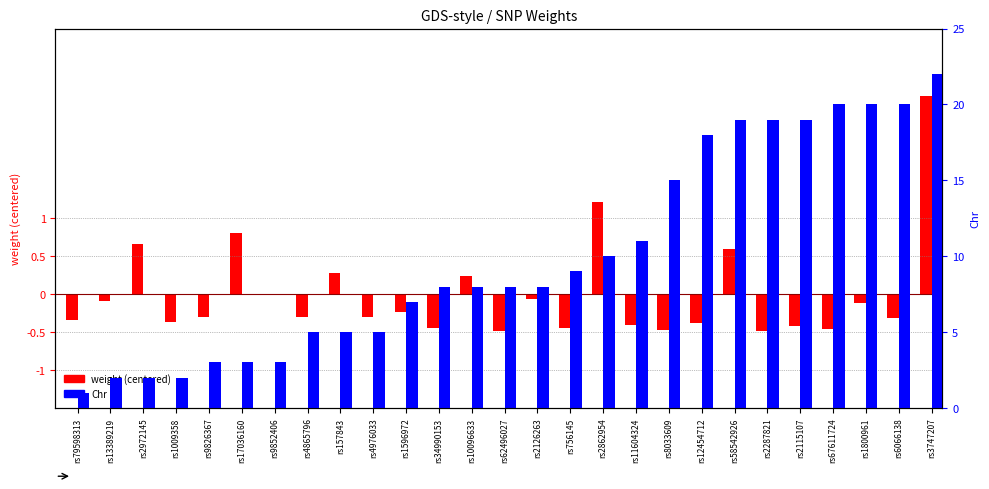

How many data points does each series have?

27